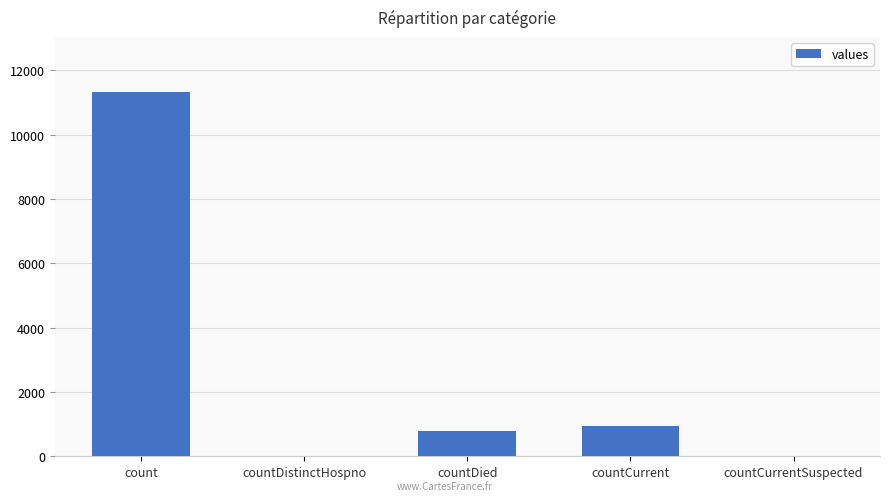

The chart shows a value of 3404 at countDistinctHospno. True or false?

False